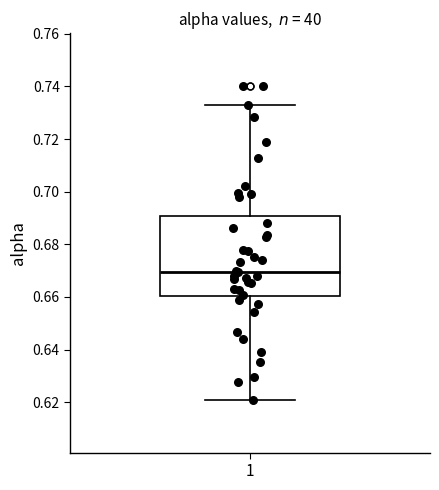

Where does the lower whisker of the box at x = 1 end on the y-axis? The values are not printed on the chart, so give them approximately, as read against the axis.

0.620